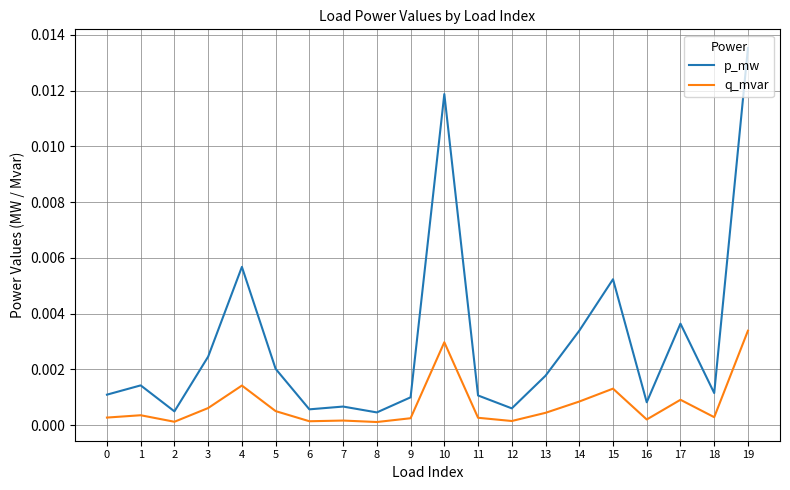

True or false: q_mvar has more than 2 points higher than both neighbors.

True